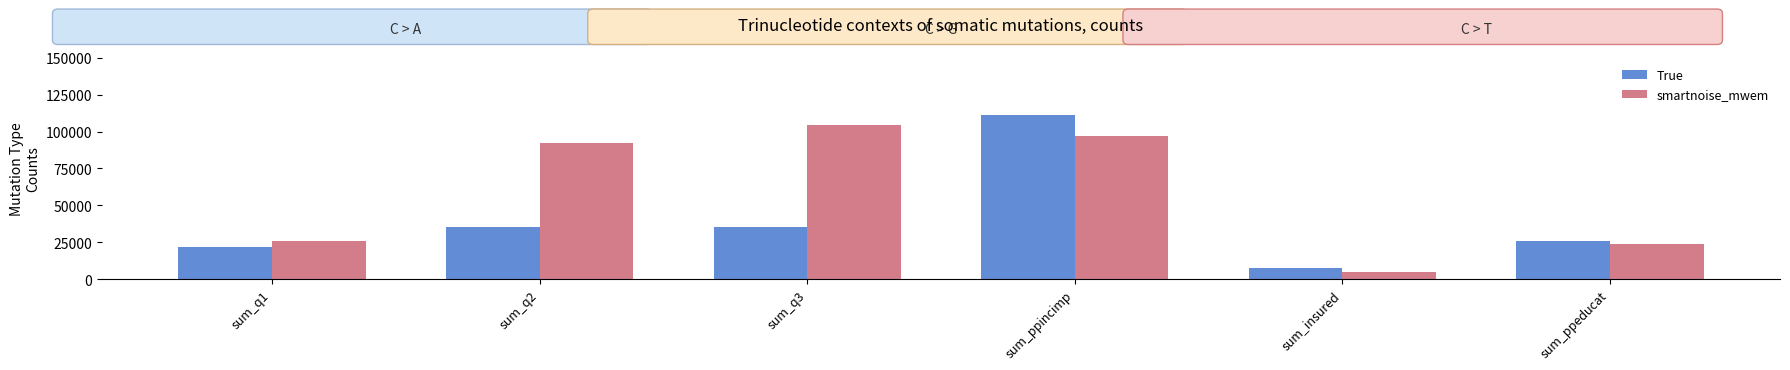

What is the total value across all series at sum_insured?

12859